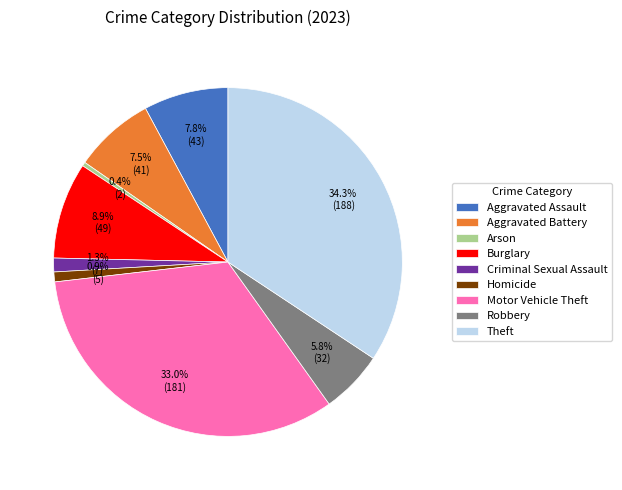

What portion of the pie excludes Theft?

65.7%